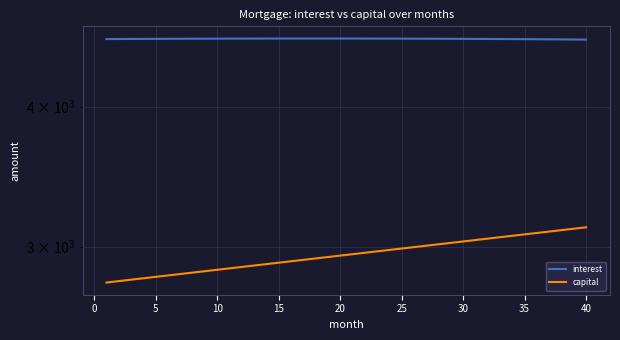

What is the difference between the second highest and minimum values in the capital series?

326.0